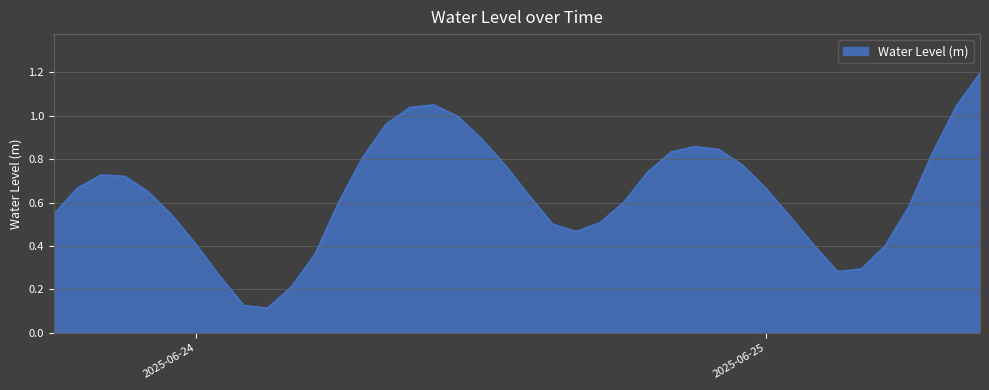

List the labels in order of value, largest first.

2025-06-25 09:00:00, 2025-06-24 10:00:00, 2025-06-25 08:00:00, 2025-06-24 09:00:00, 2025-06-24 11:00:00, 2025-06-24 08:00:00, 2025-06-24 12:00:00, 2025-06-24 21:00:00, 2025-06-24 22:00:00, 2025-06-24 20:00:00, 2025-06-25 07:00:00, 2025-06-24 07:00:00, 2025-06-24 13:00:00, 2025-06-24 23:00:00, 2025-06-24 19:00:00, 2025-06-23 20:00:00, 2025-06-23 21:00:00, 2025-06-23 19:00:00, 2025-06-25 00:00:00, 2025-06-23 22:00:00, 2025-06-24 14:00:00, 2025-06-24 06:00:00, 2025-06-24 18:00:00, 2025-06-25 06:00:00, 2025-06-23 18:00:00, 2025-06-23 23:00:00, 2025-06-25 01:00:00, 2025-06-24 17:00:00, 2025-06-24 15:00:00, 2025-06-24 16:00:00, 2025-06-24 00:00:00, 2025-06-25 02:00:00, 2025-06-25 05:00:00, 2025-06-24 05:00:00, 2025-06-25 04:00:00, 2025-06-25 03:00:00, 2025-06-24 01:00:00, 2025-06-24 04:00:00, 2025-06-24 02:00:00, 2025-06-24 03:00:00